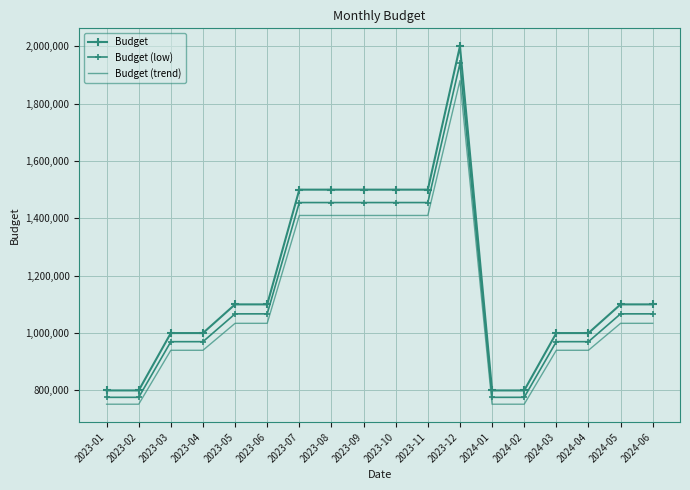

What is the value of the Budget (trend) point at the 6th from the left?

1034000.0